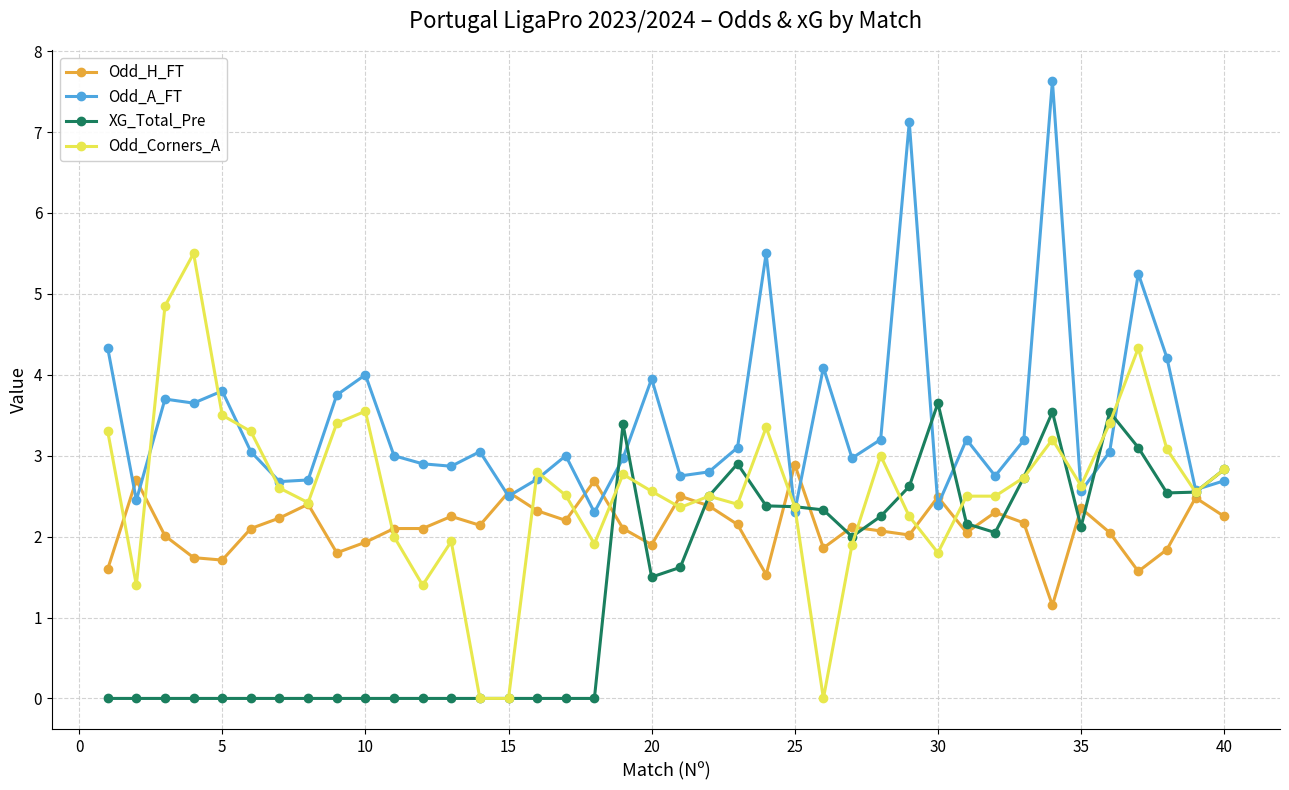

Rank the series by their maximum value, from highest to lowest.

Odd_A_FT, Odd_Corners_A, XG_Total_Pre, Odd_H_FT